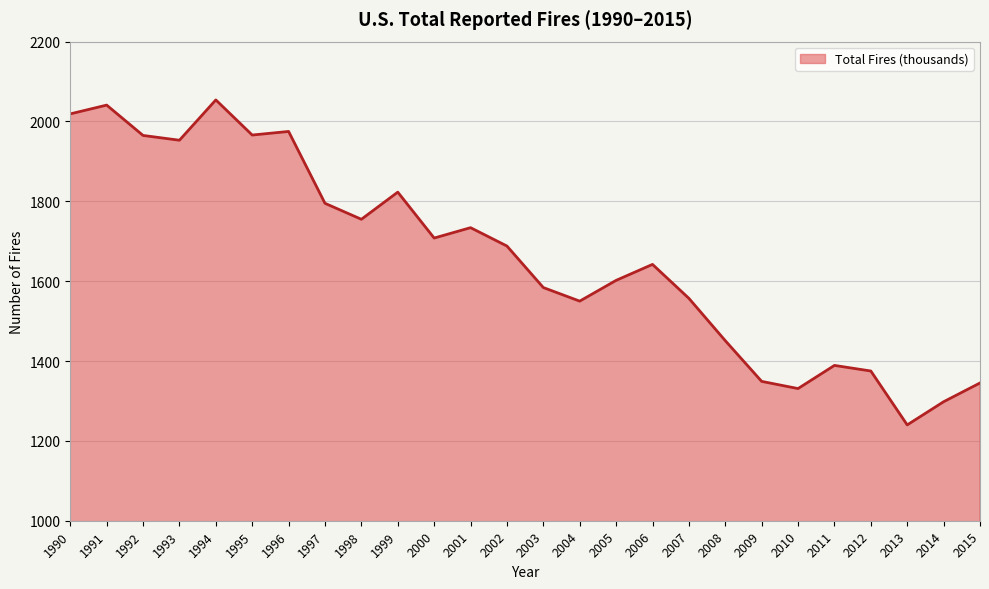

What is the ratio of the value at 2003 to the value at 2006?

1.0